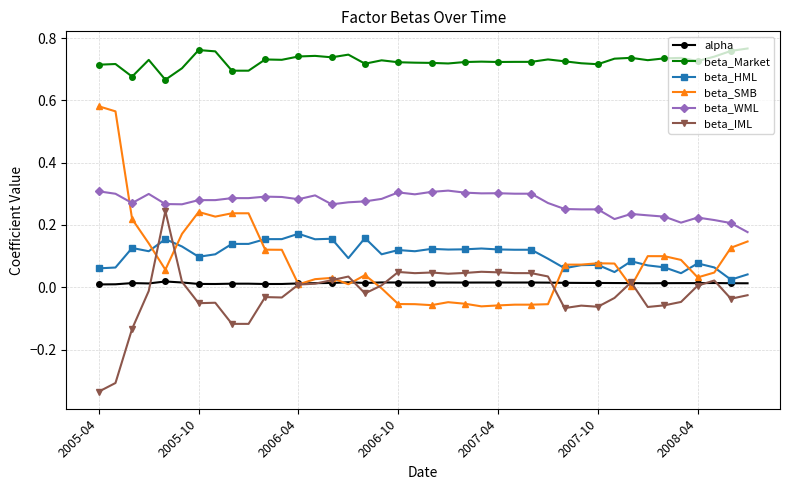

True or false: beta_SMB and beta_HML intersect in this chart.

True